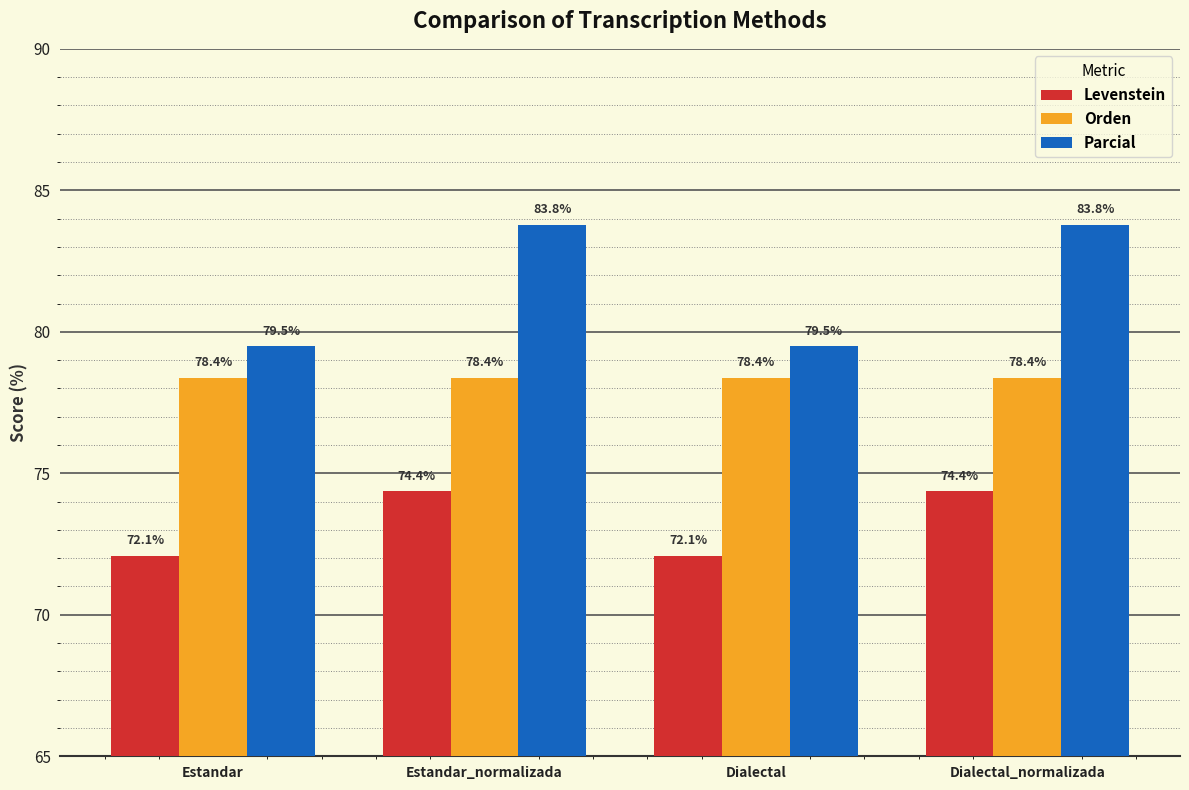

The Levenstein series shows 96.1 at Estandar. True or false?

False